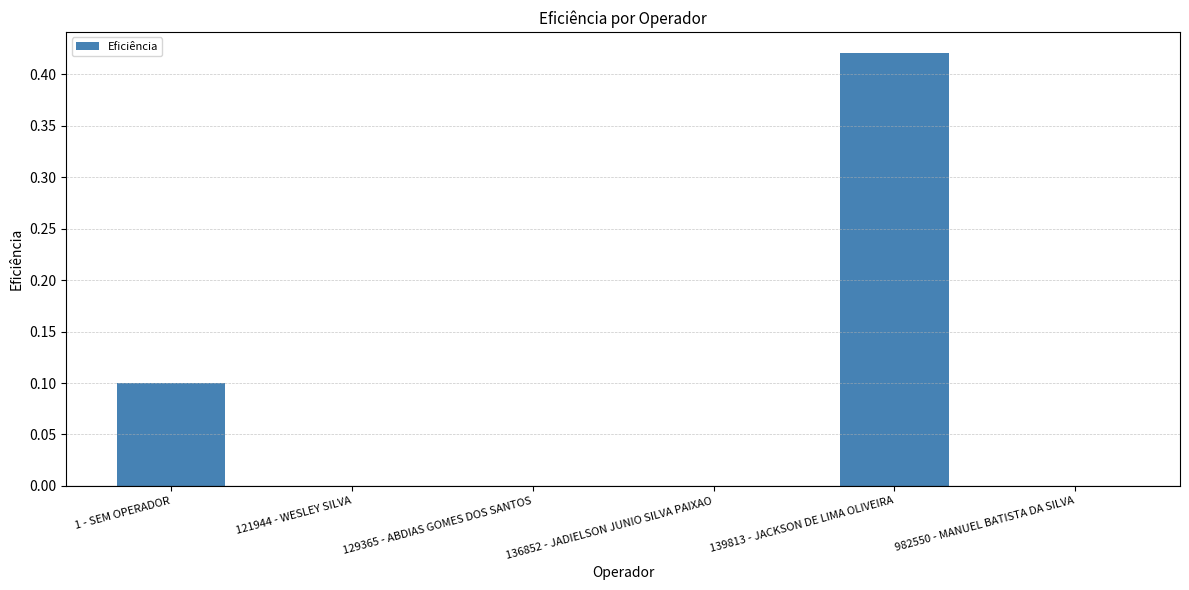

The value at 136852 - JADIELSON JUNIO SILVA PAIXAO is 0.0. True or false?

True